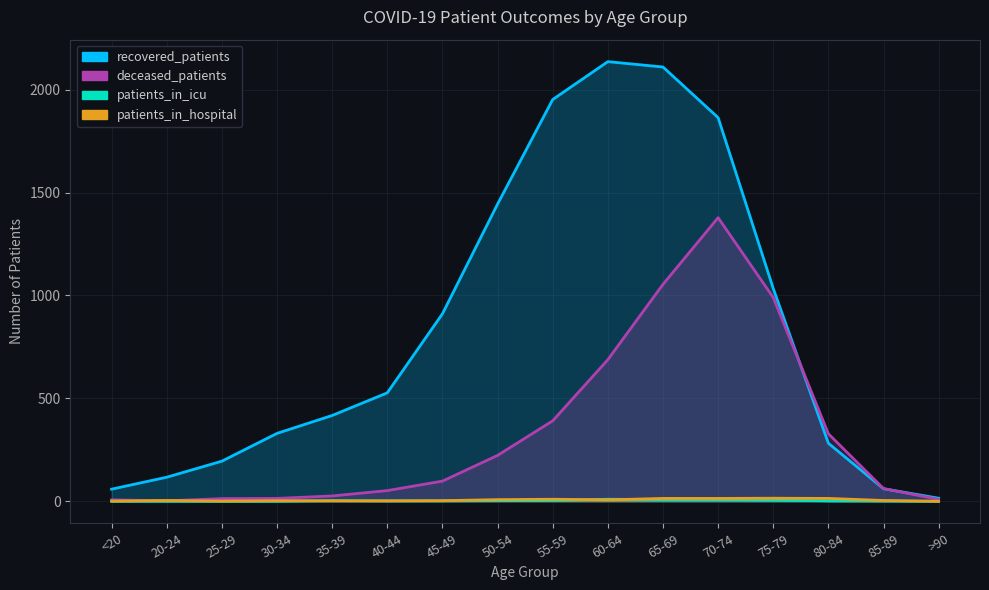

Rank the categories by patients_in_hospital value from lowest to highest.

>90, <20, 25-29, 35-39, 40-44, 30-34, 45-49, 20-24, 85-89, 60-64, 50-54, 55-59, 65-69, 70-74, 80-84, 75-79